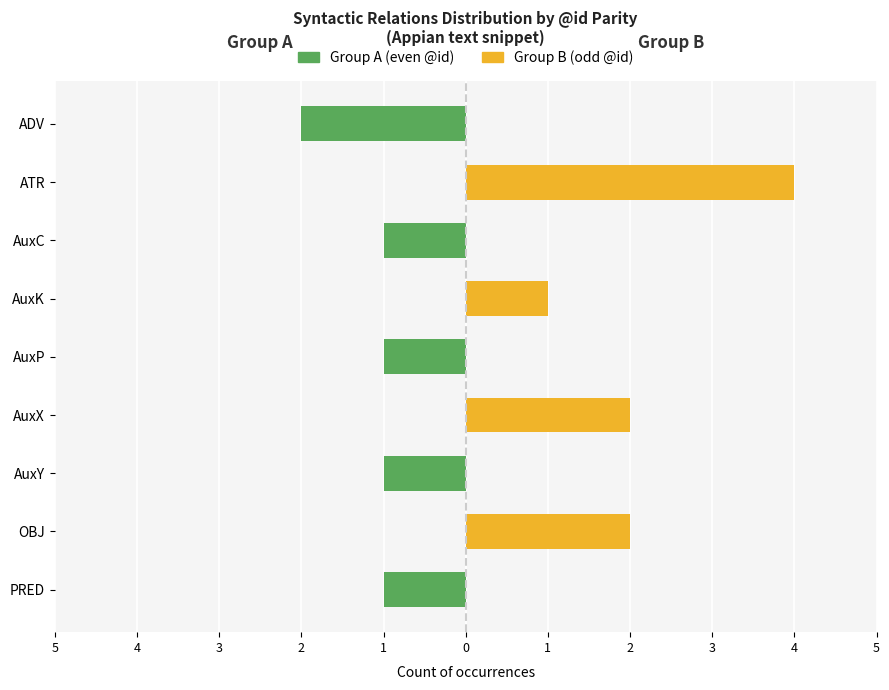

Rank the series at AuxX from lowest to highest value.

Group A (even), Group B (odd)